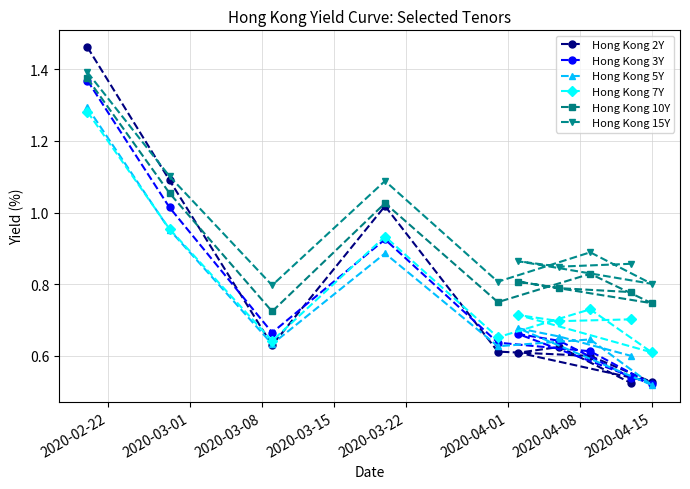

Which series has the widest spread of values?

Hong Kong 2Y